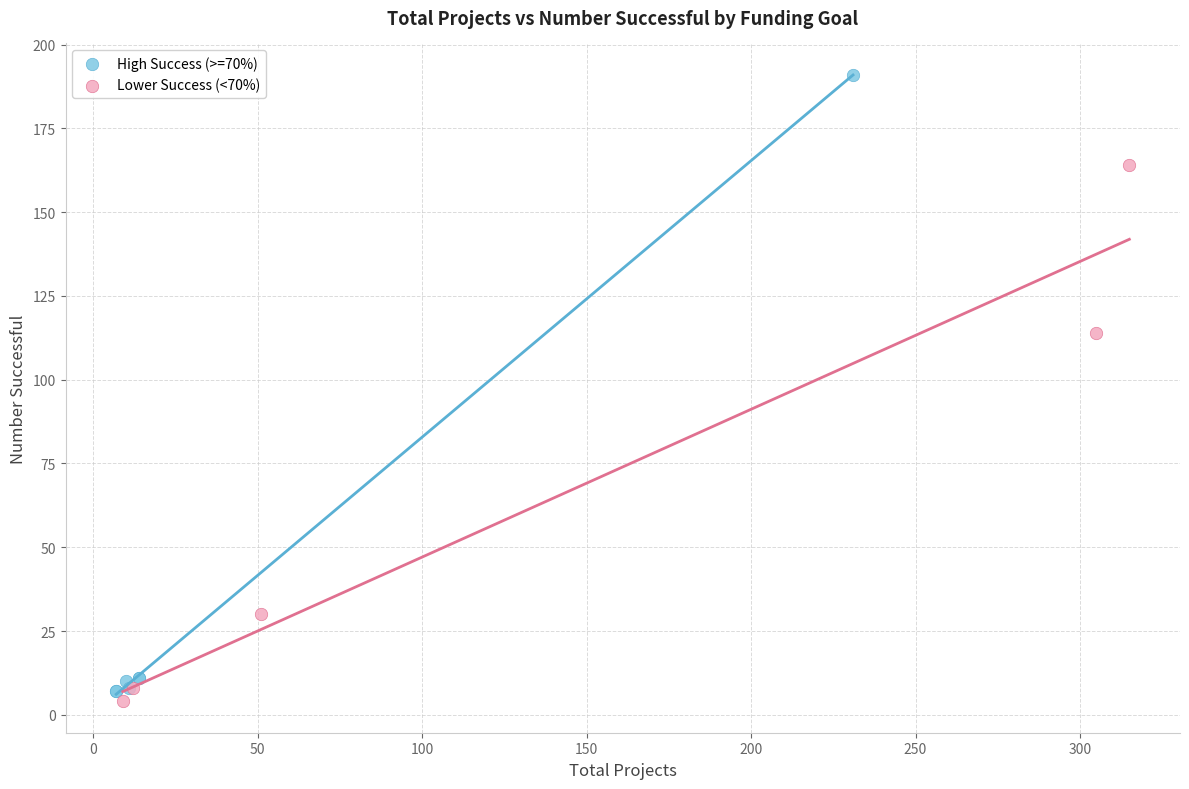

Which series has the widest spread of Y values?

High Success (>=70%)